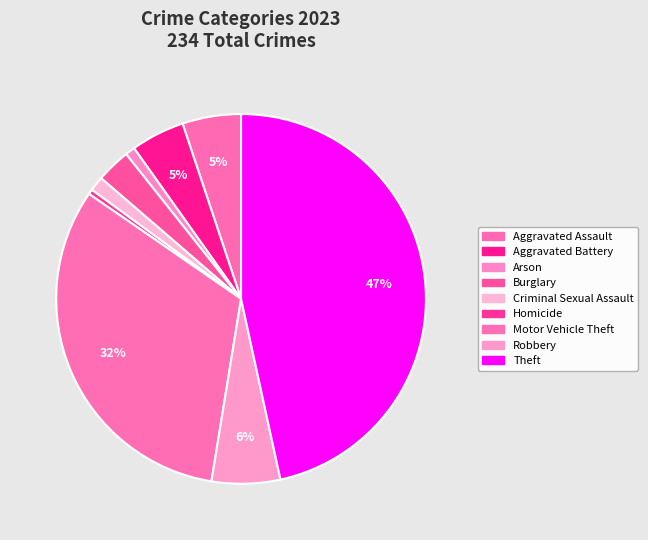

Count the number of slices in the pie.

9